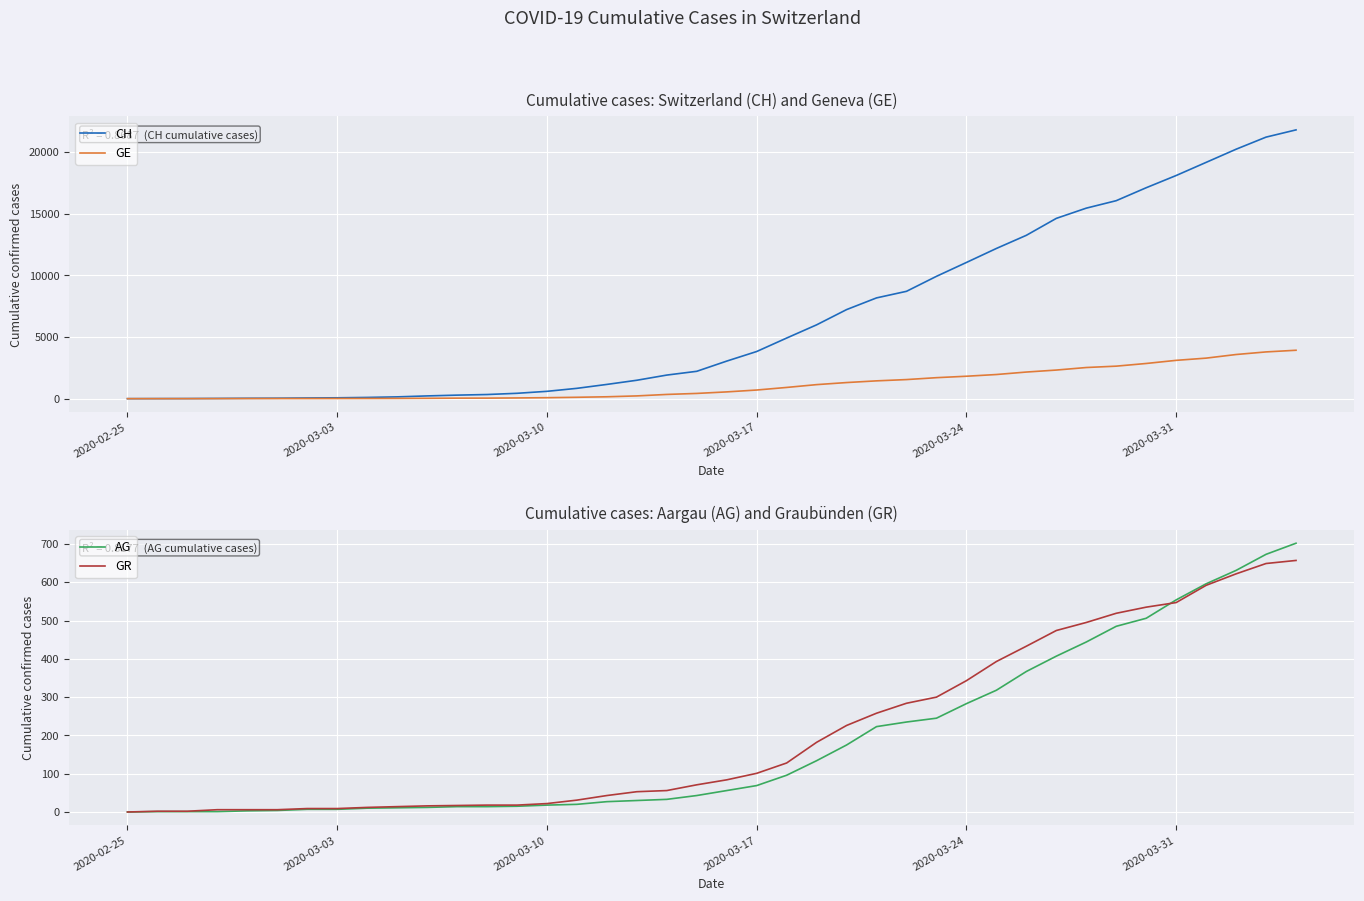

What is the maximum value for GR?

657